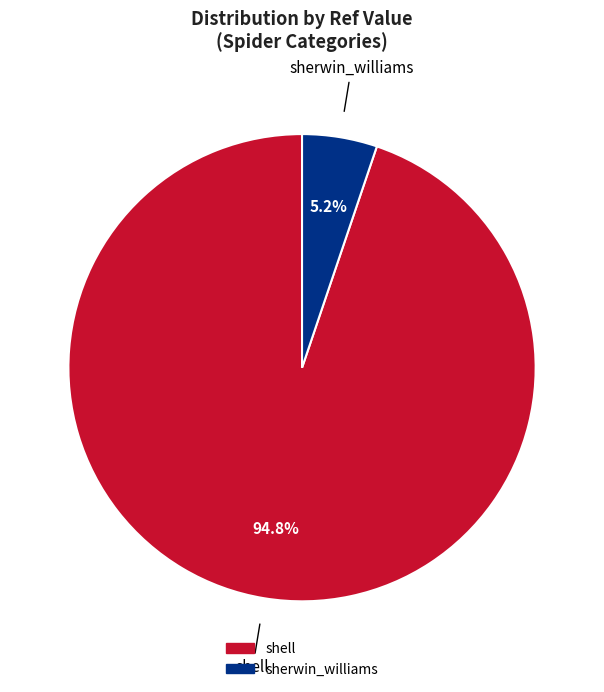

What is the total percentage of sherwin_williams and shell?

100.0%